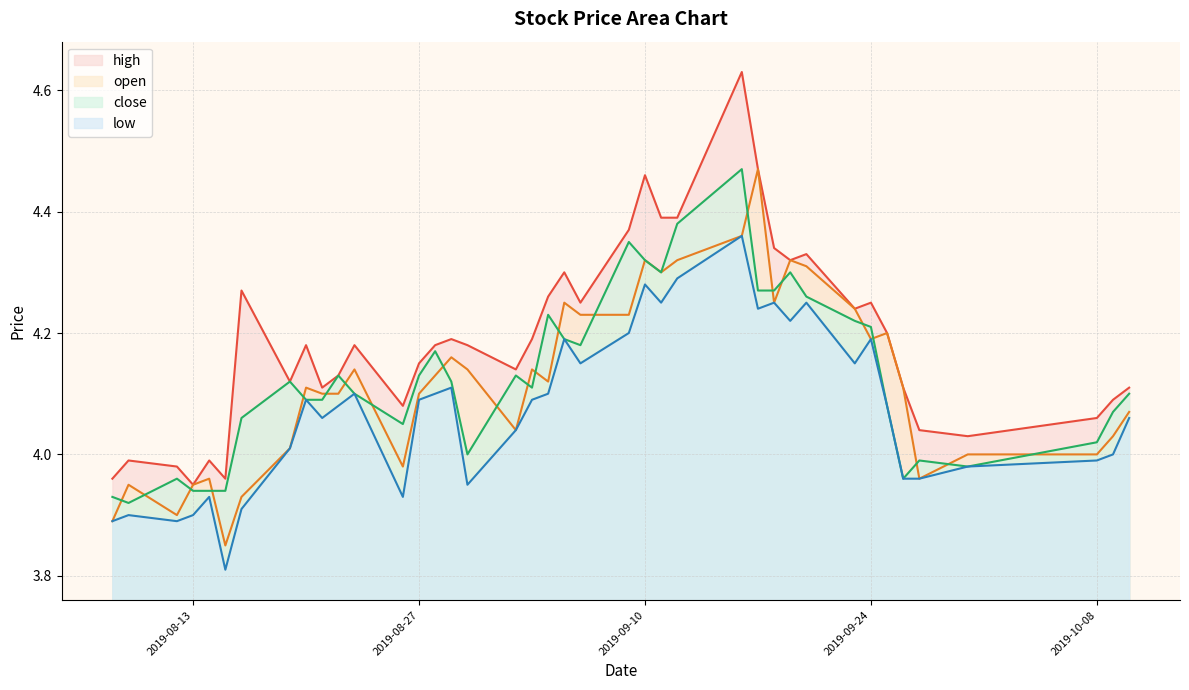

True or false: close has a value of 4.3 at 2019-09-20.

True